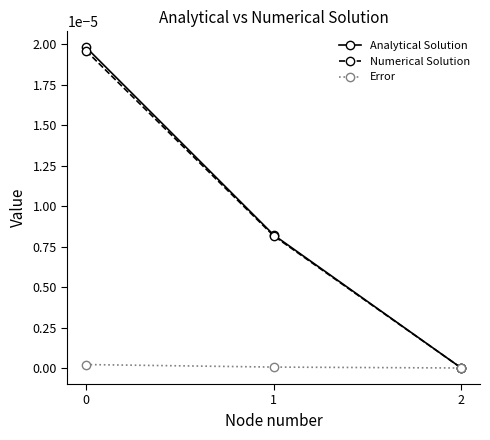

The value of Numerical Solution at 1 is 0.0. True or false?

True